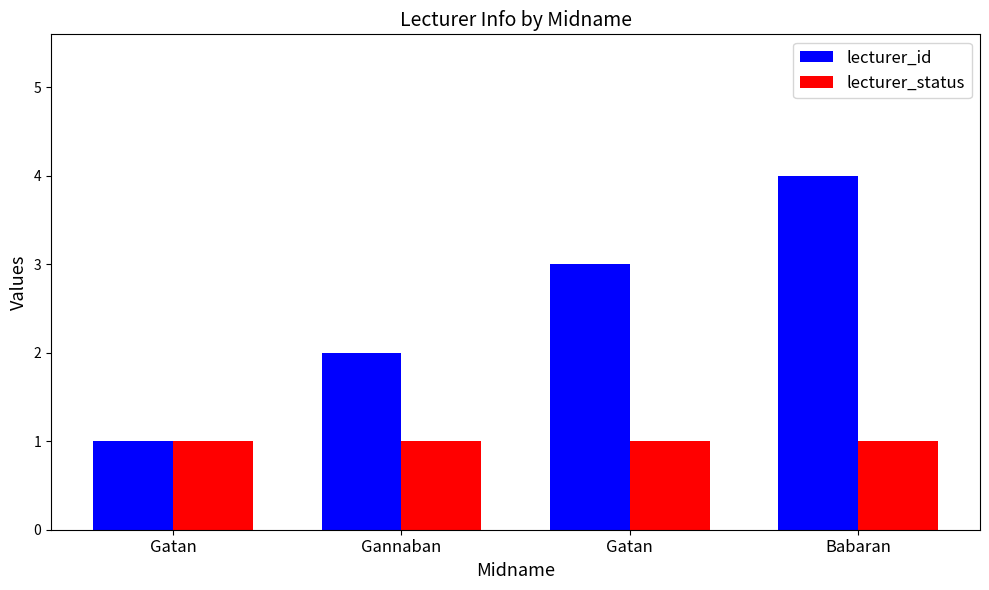

Count the number of data series in this chart.

2